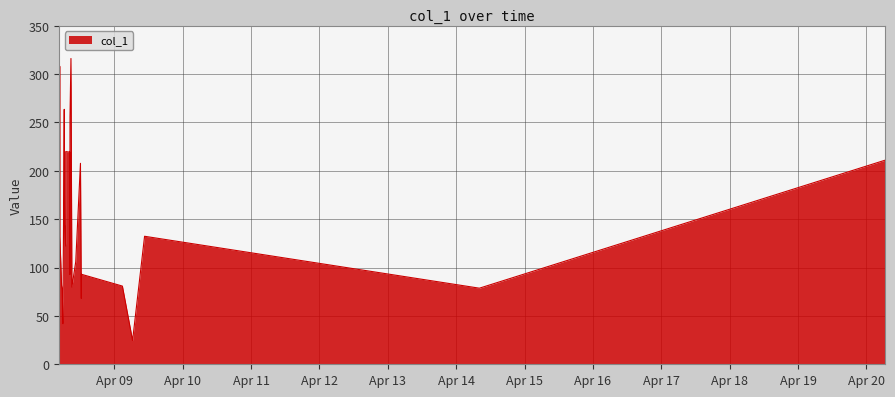

What is the maximum value shown in the chart?

316.2